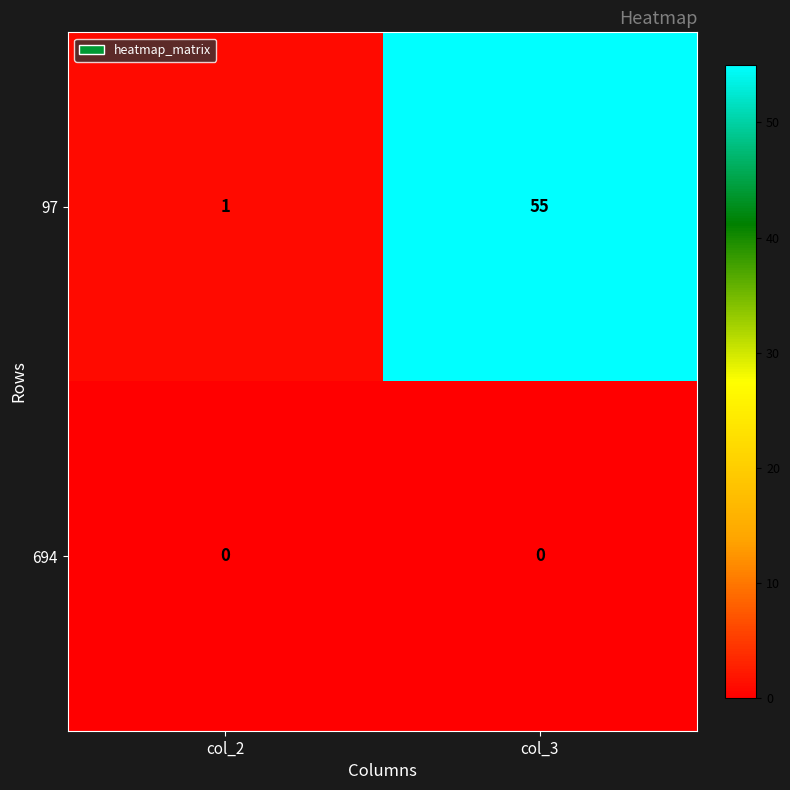

What is the highest value of the 97 series?

55